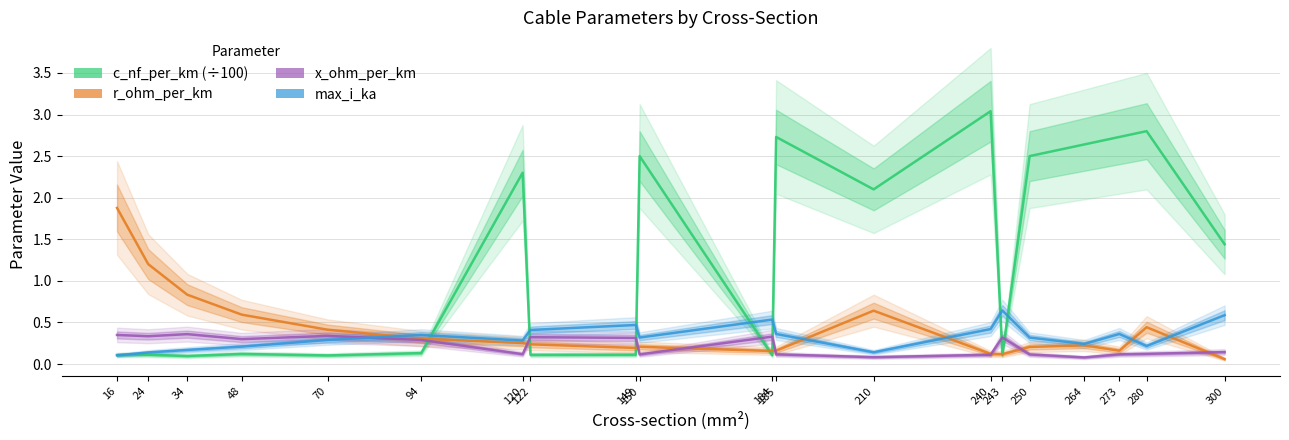

How many lines are shown in the chart?

4